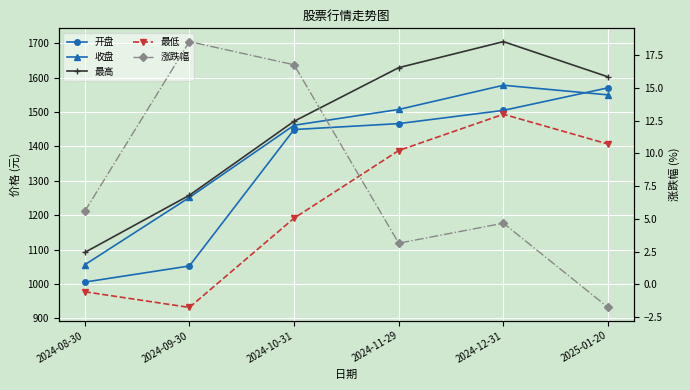

What is the value of the 开盘 point at the 6th from the left?

1570.4